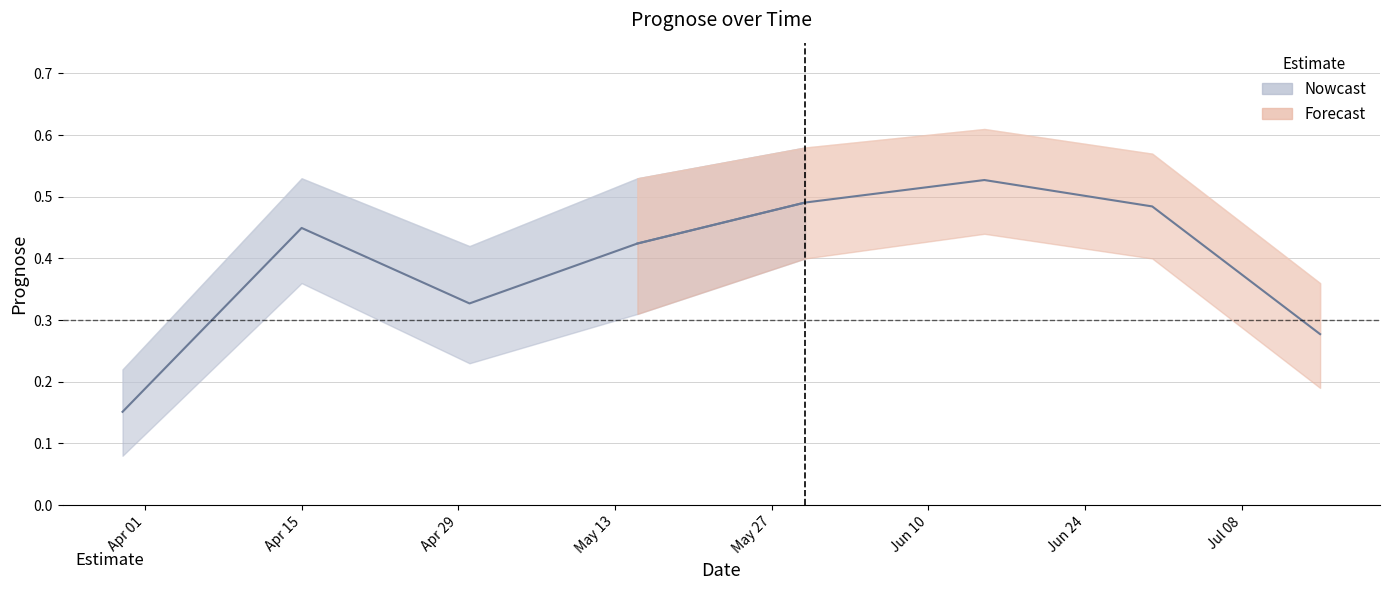

Reading left to right, extract all data points from this chart.

Prognose: 2025-03-30=0.2	2025-04-15=0.4	2025-04-30=0.3	2025-05-15=0.4	2025-05-30=0.5	2025-06-15=0.5	2025-06-30=0.5	2025-07-15=0.3
Prognose_upper: 2025-03-30=0.2	2025-04-15=0.5	2025-04-30=0.4	2025-05-15=0.5	2025-05-30=0.6	2025-06-15=0.6	2025-06-30=0.6	2025-07-15=0.4
Prognose_lower: 2025-03-30=0.1	2025-04-15=0.4	2025-04-30=0.2	2025-05-15=0.3	2025-05-30=0.4	2025-06-15=0.4	2025-06-30=0.4	2025-07-15=0.2